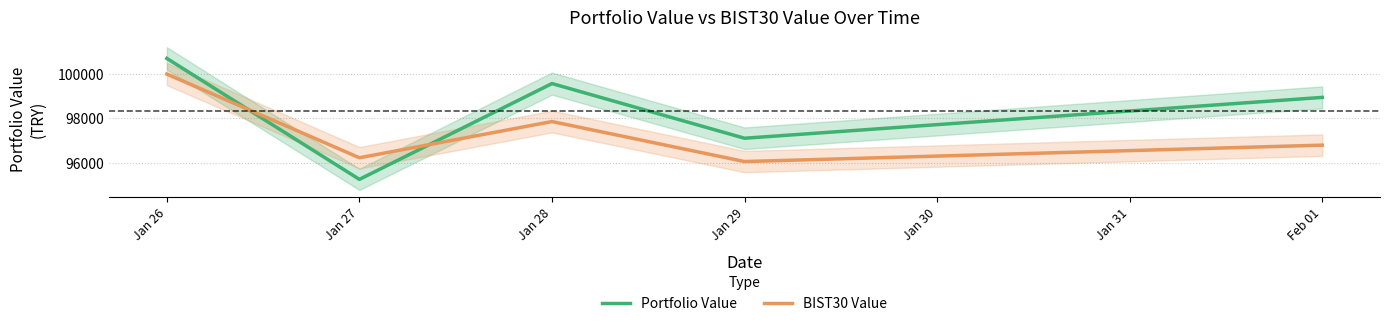

What is the smallest value displayed?

95246.2